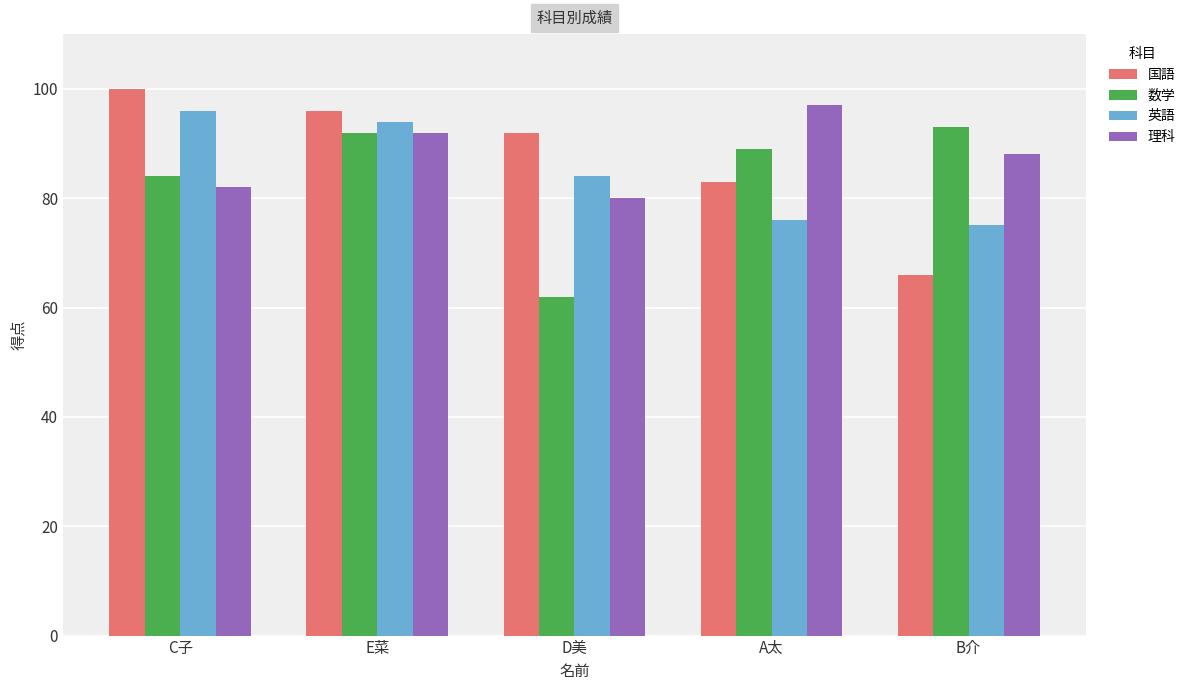

What is the value of the 数学 bar at the 1st from the left?

84